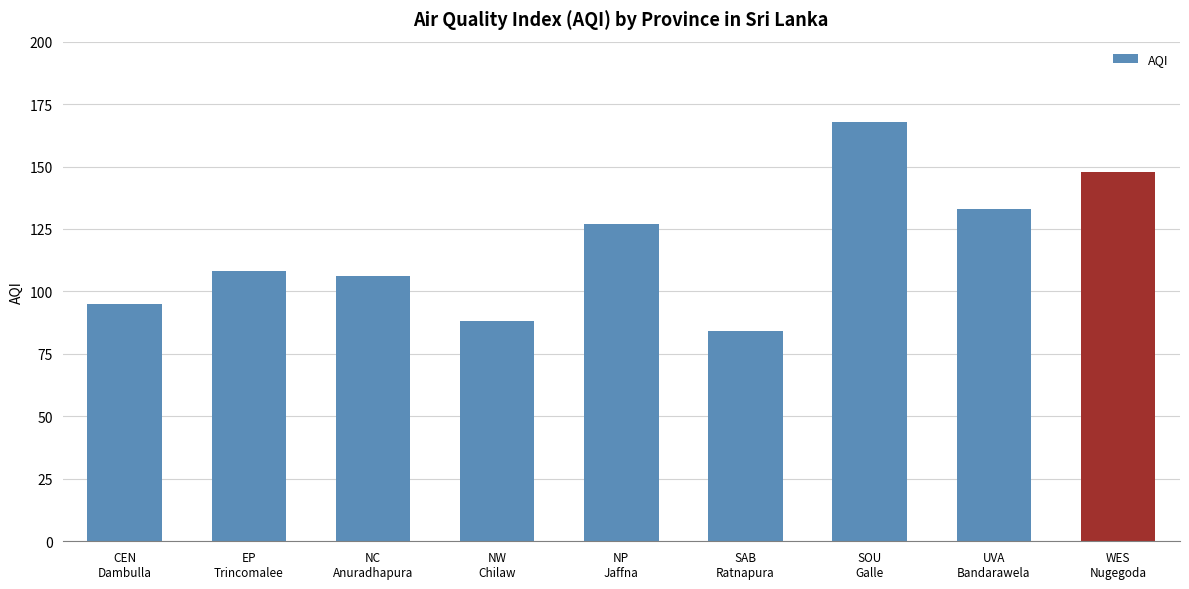

What is the difference between the maximum and minimum values?

84